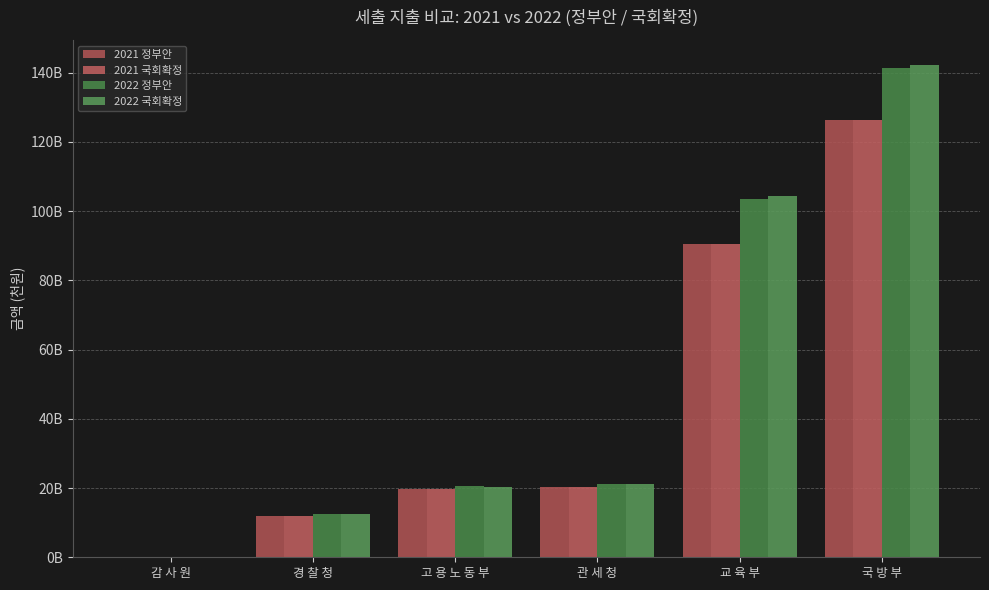

What is the difference between the 2021 정부안 values at 교 육 부 and 고 용 노 동 부?

70927376000